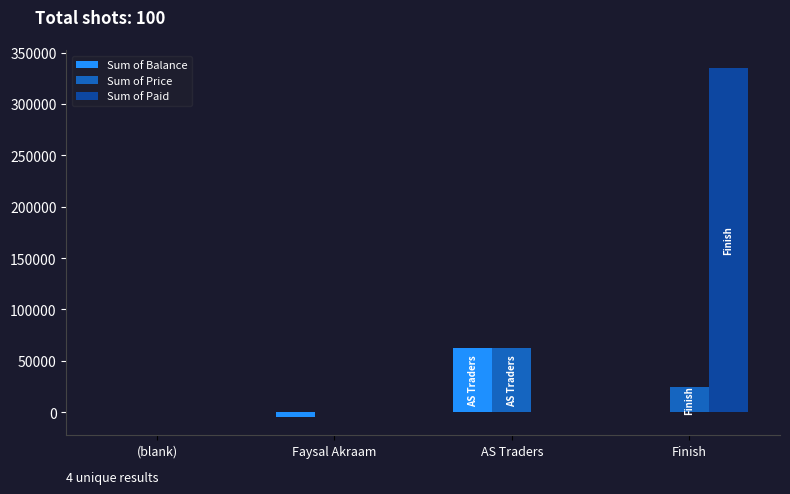

How many data points does each series have?

4